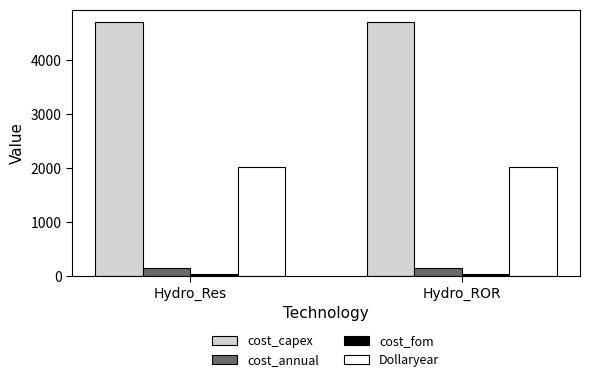

Is it true that Dollaryear equals 3445.7 at Hydro_Res?

False